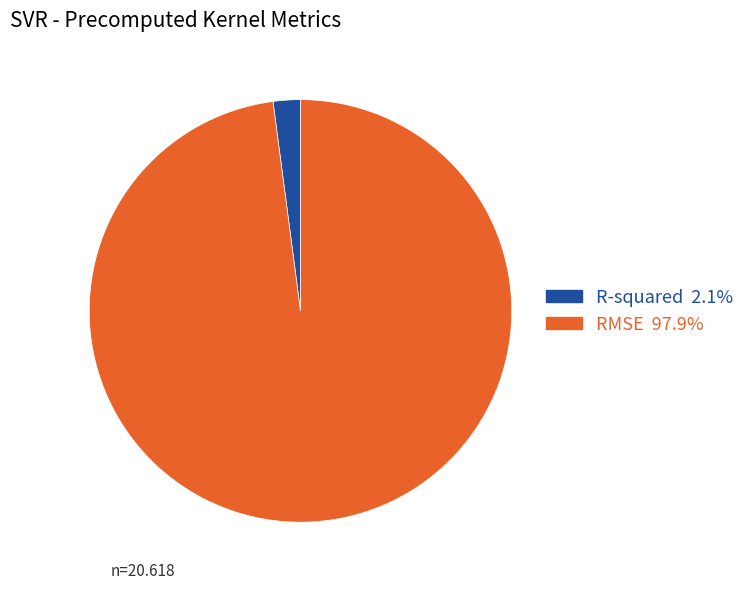

Do RMSE and R-squared together represent more than half of the pie?

Yes